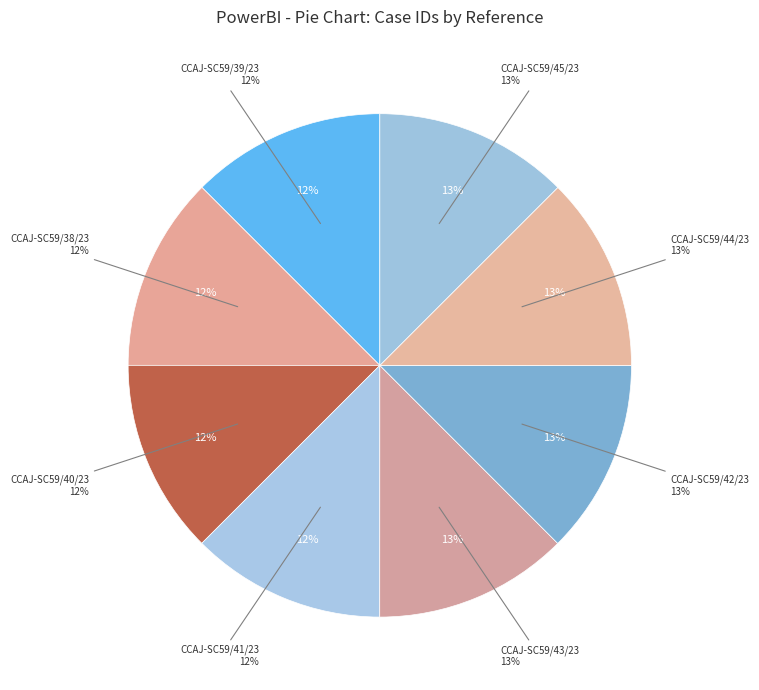

How many segments does this pie chart have?

8